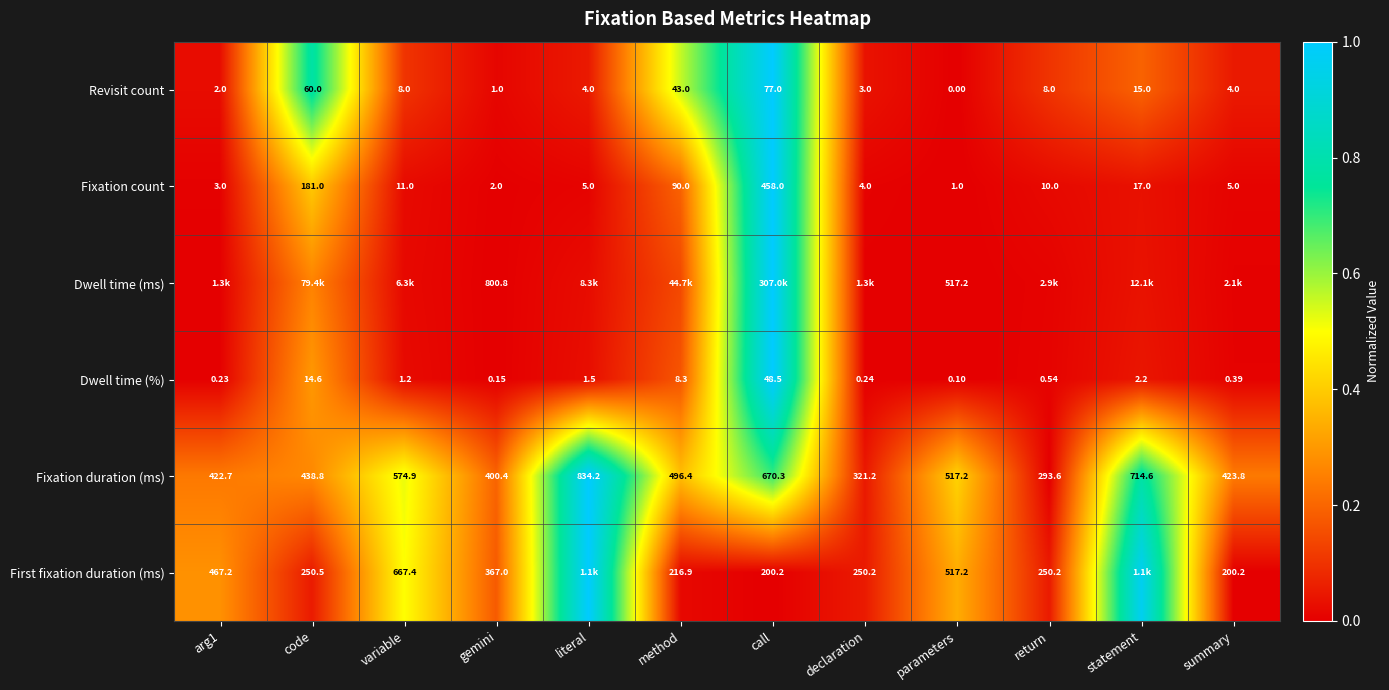

Which category has the highest value in the Fixation count series?

call